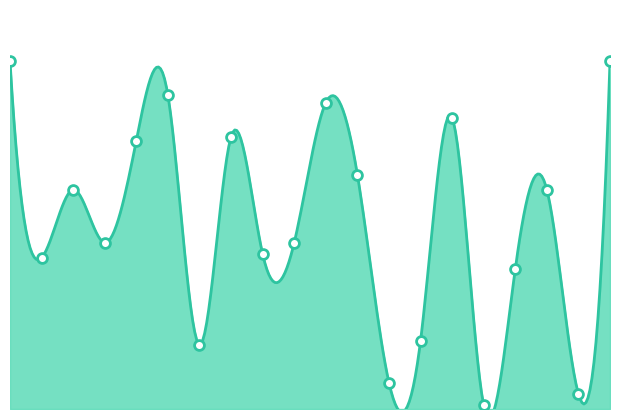

Approximately how many times larger is the value at 17 compared to 6?

0.4